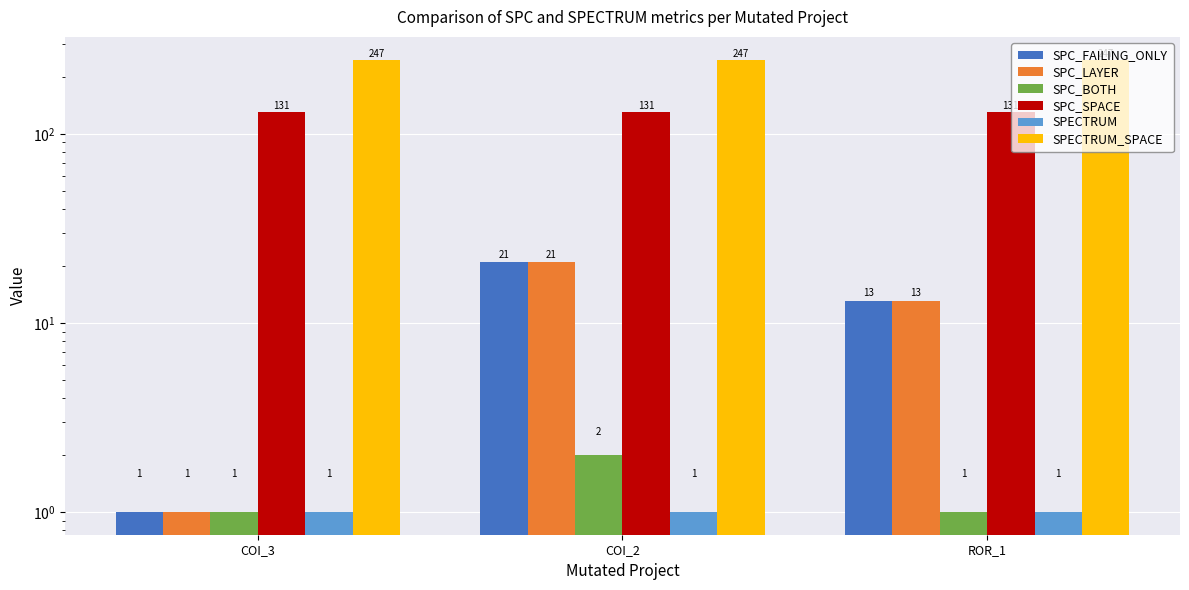

What is the value of the SPECTRUM_SPACE bar at the 3rd from the left?

247